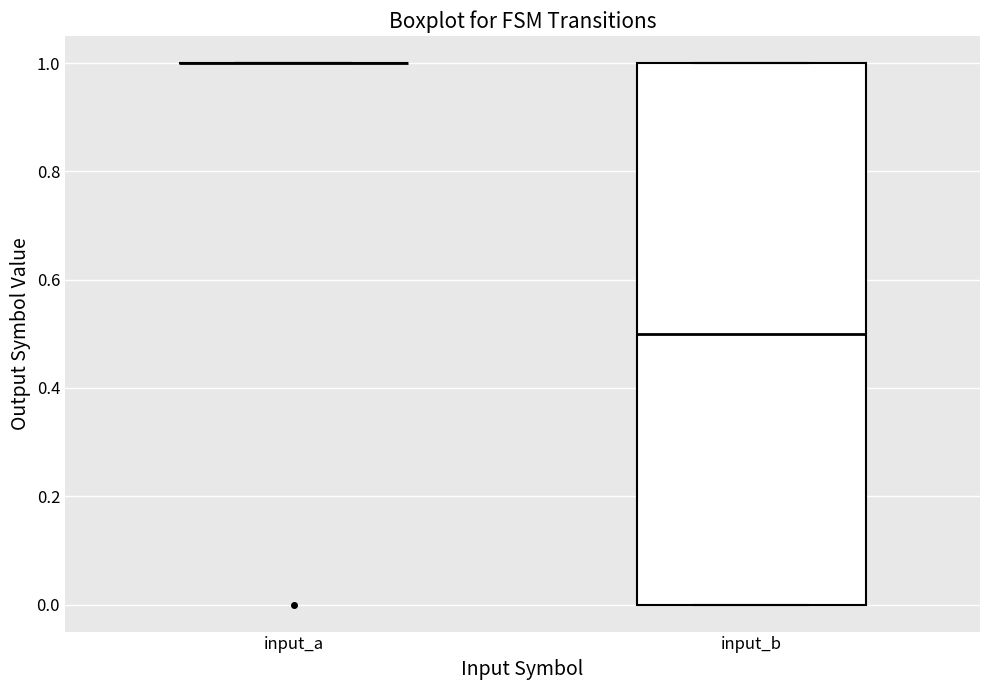

Which box is the tallest, from its lower edge to its upper edge?

input_b